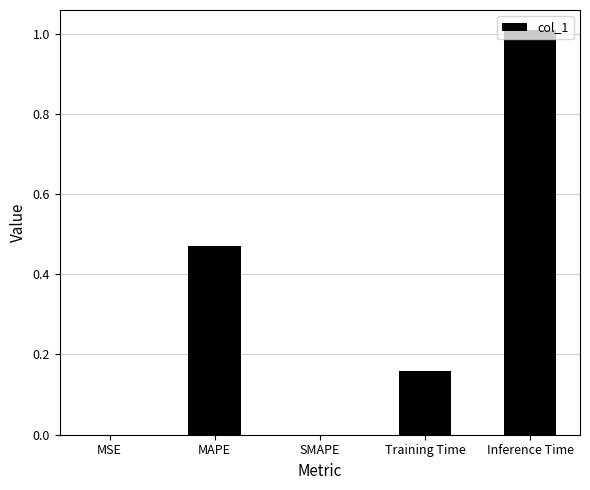

Which has a higher value, Training Time or Inference Time?

Inference Time